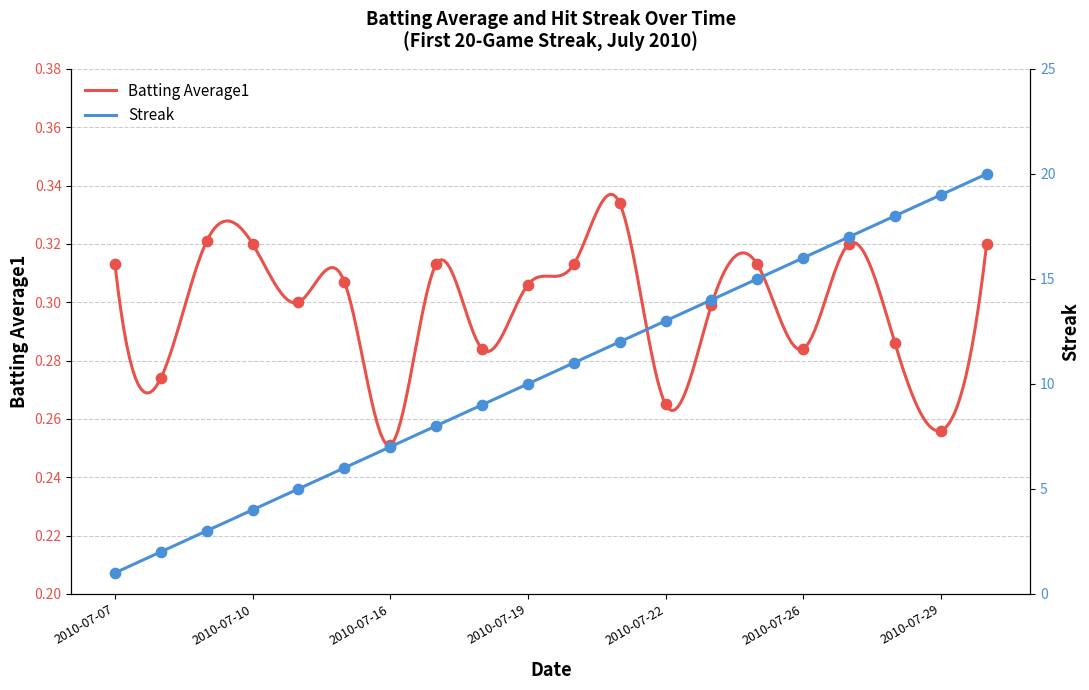

What are all the series names shown in the legend?

Batting Average1, Streak